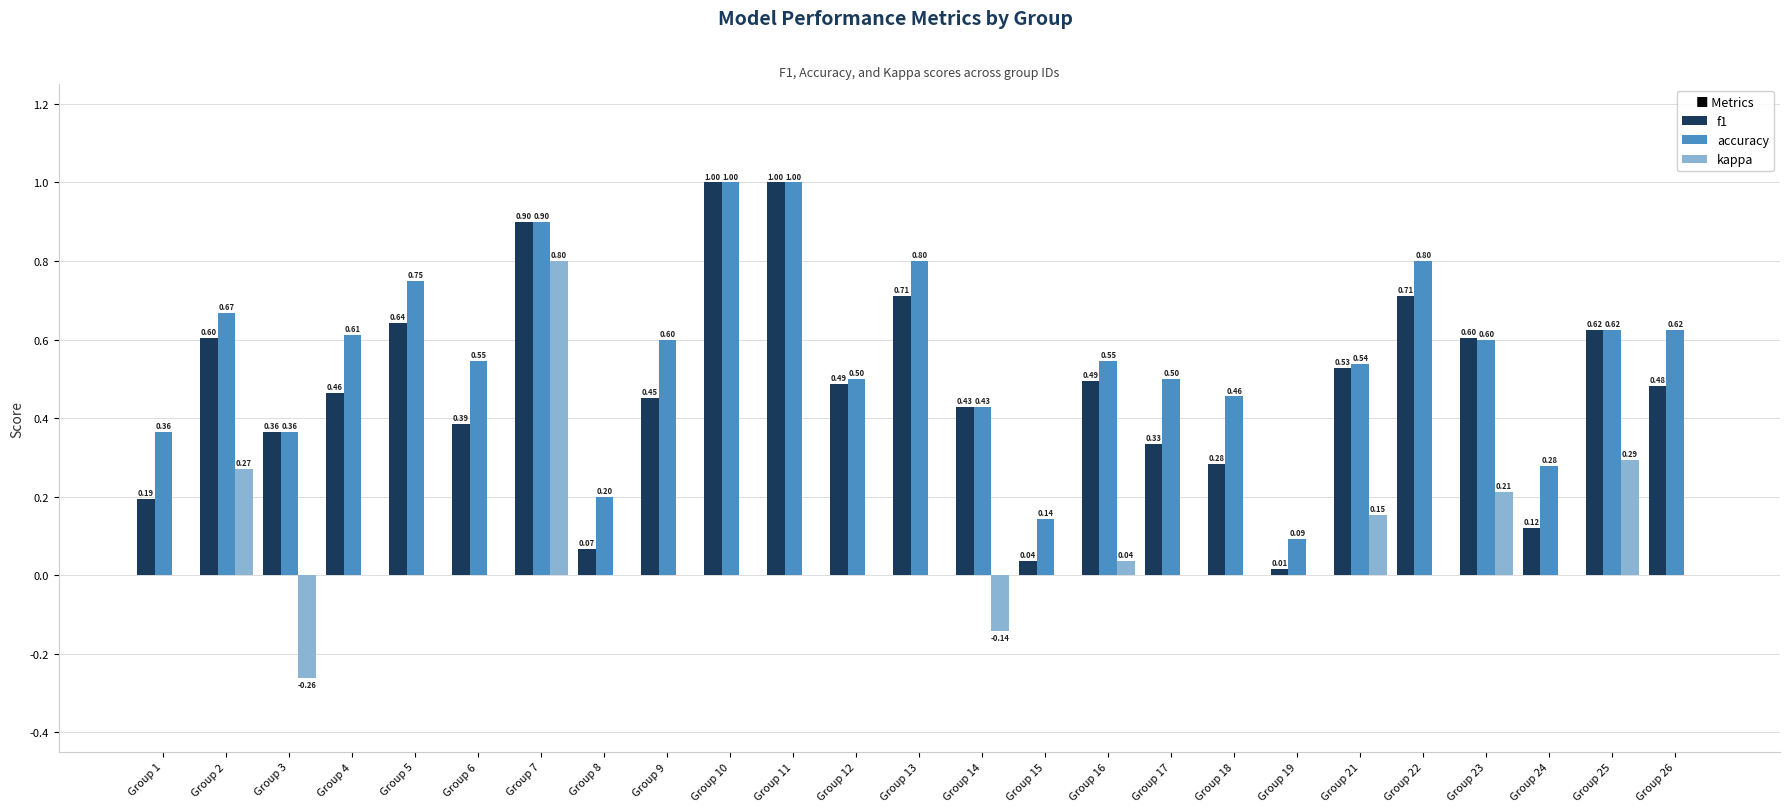

Are the bars grouped side by side (vs. stacked)?

Yes